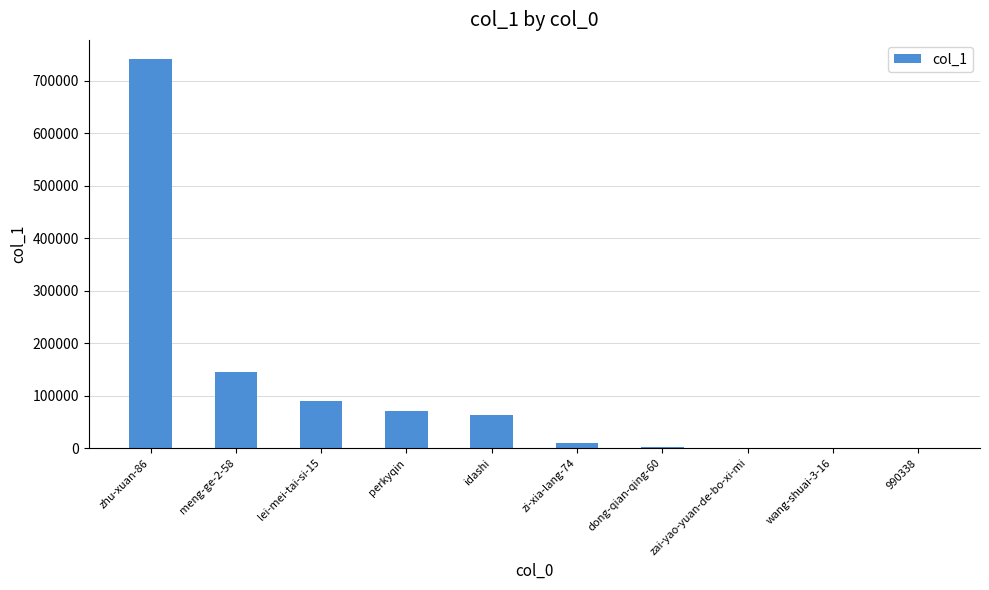

What is the sum of all values?

1121630